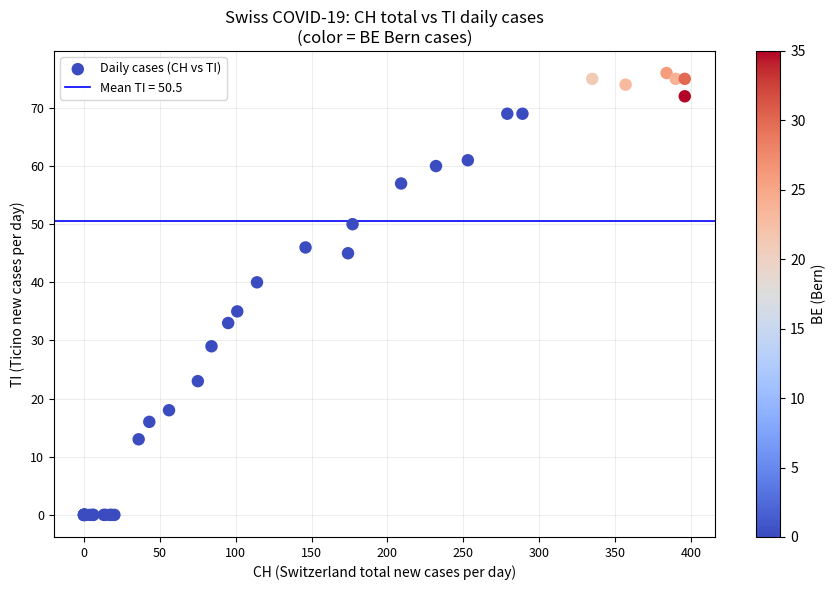

What Y value in the scatter plot is closest to 38?

40